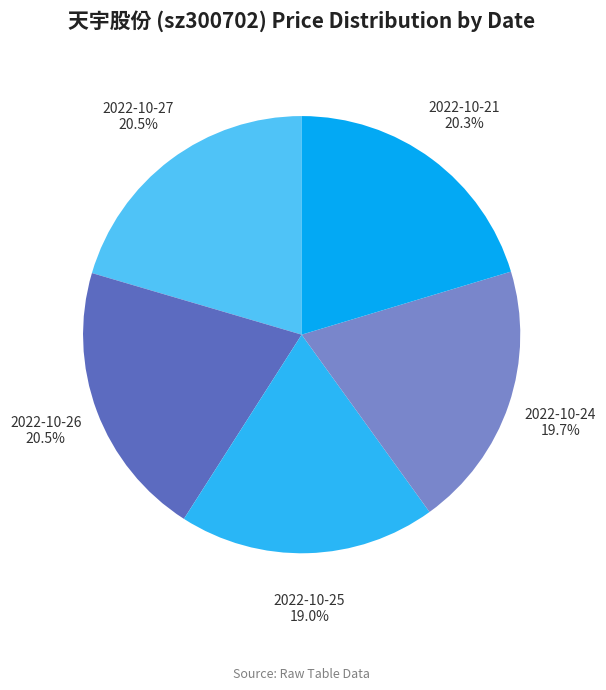

Which category has the smallest portion of the pie?

2022-10-25